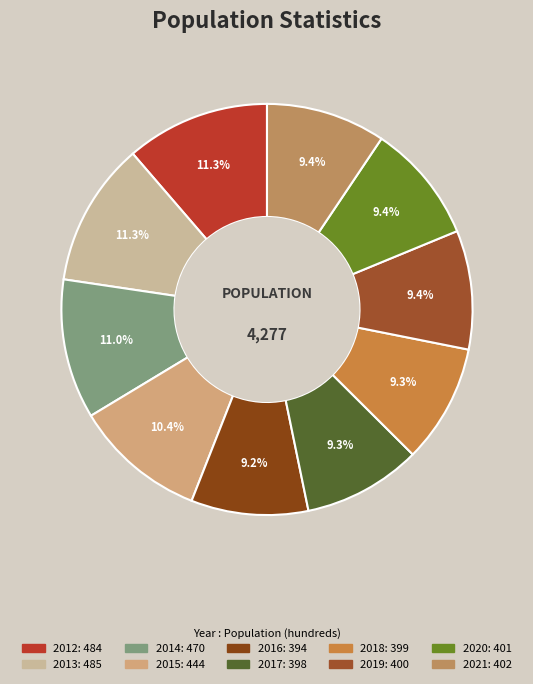

Is 2017 the majority of the pie?

No